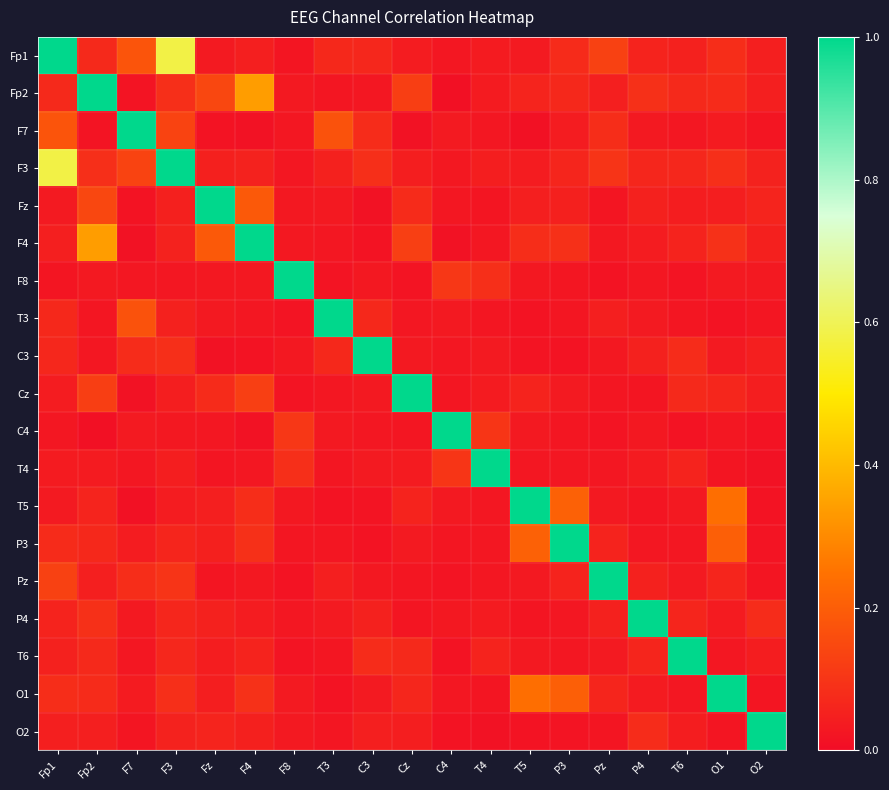

How many series are shown in this chart?

19